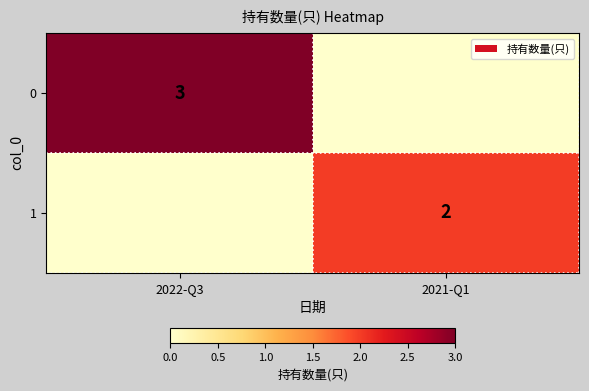

What is the total value across all series at 2022-Q3?

3